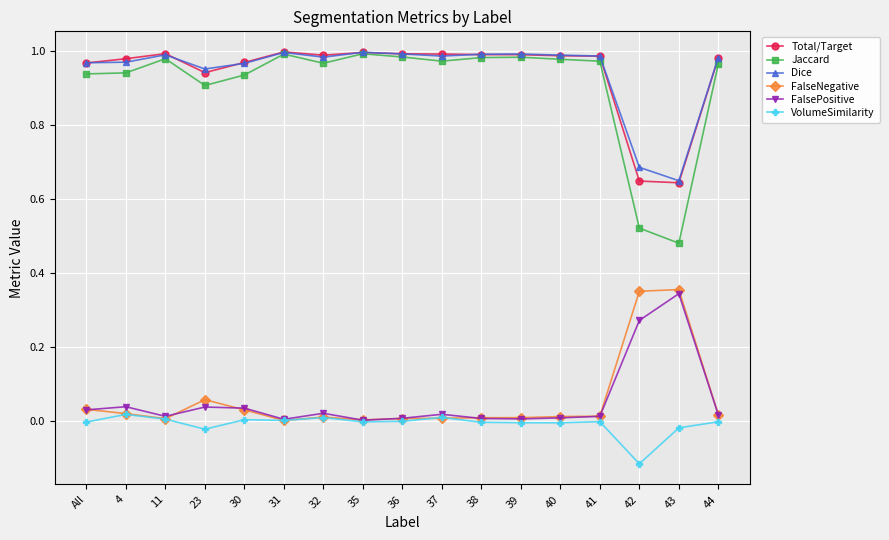

Is the value of Jaccard at 32 greater than the value of FalsePositive at 35?

Yes